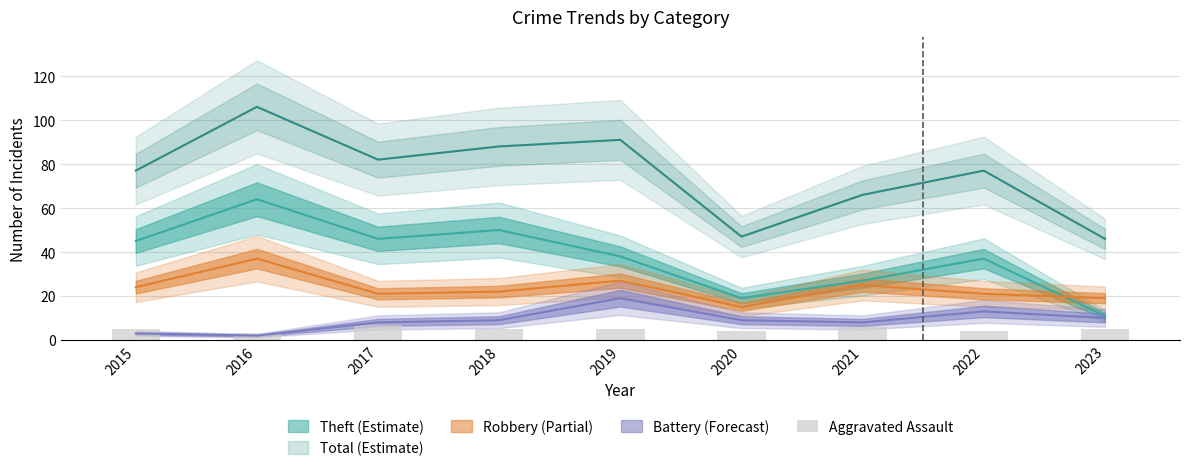

Are the bars horizontal?

No